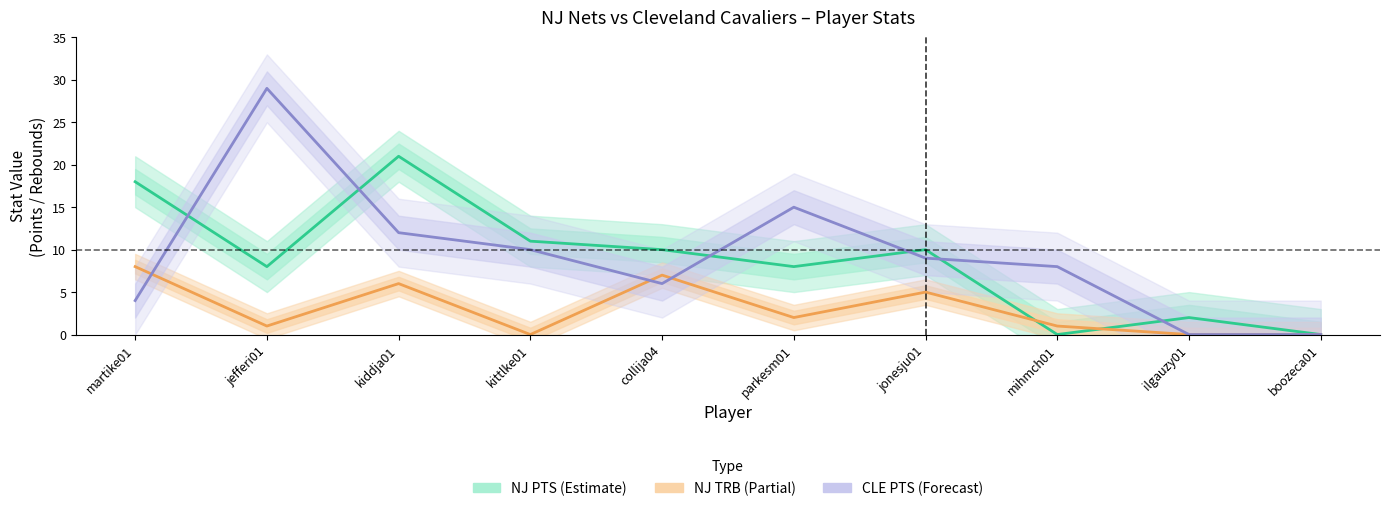

Where is CLE_PTS nearest to the value 14?

parkesm01